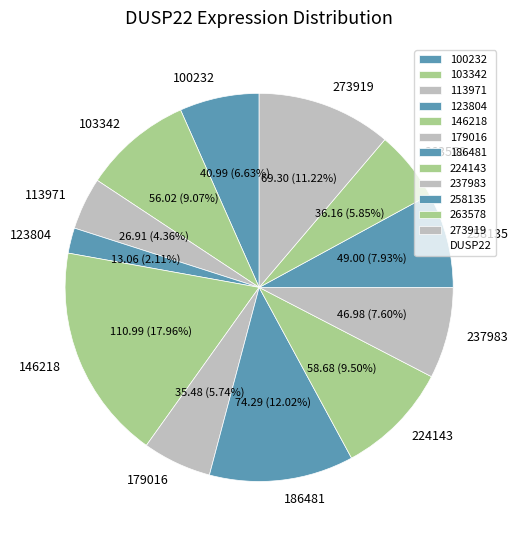

Is it true that 237983 is 8% of the pie?

True